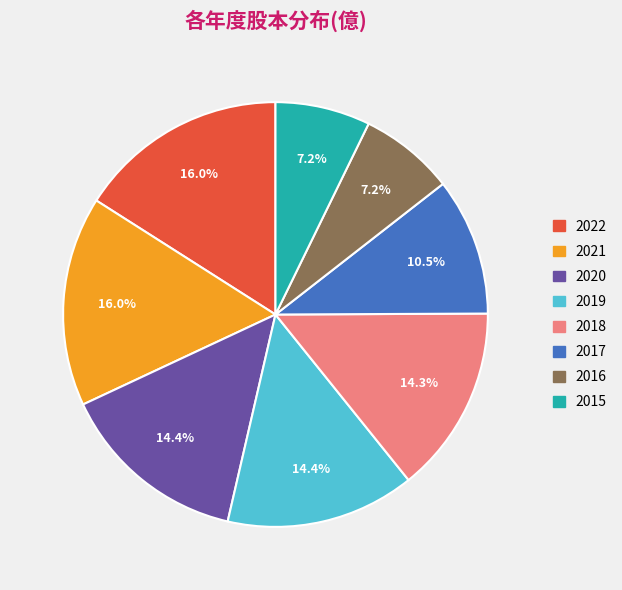

How many slices are in this pie chart?

8